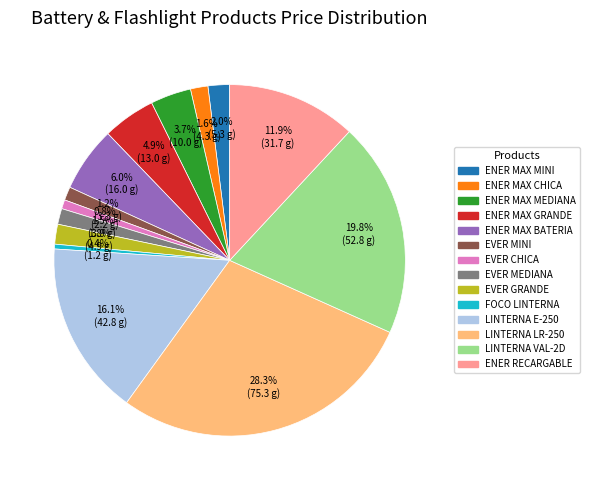

Does any single category account for the majority?

No